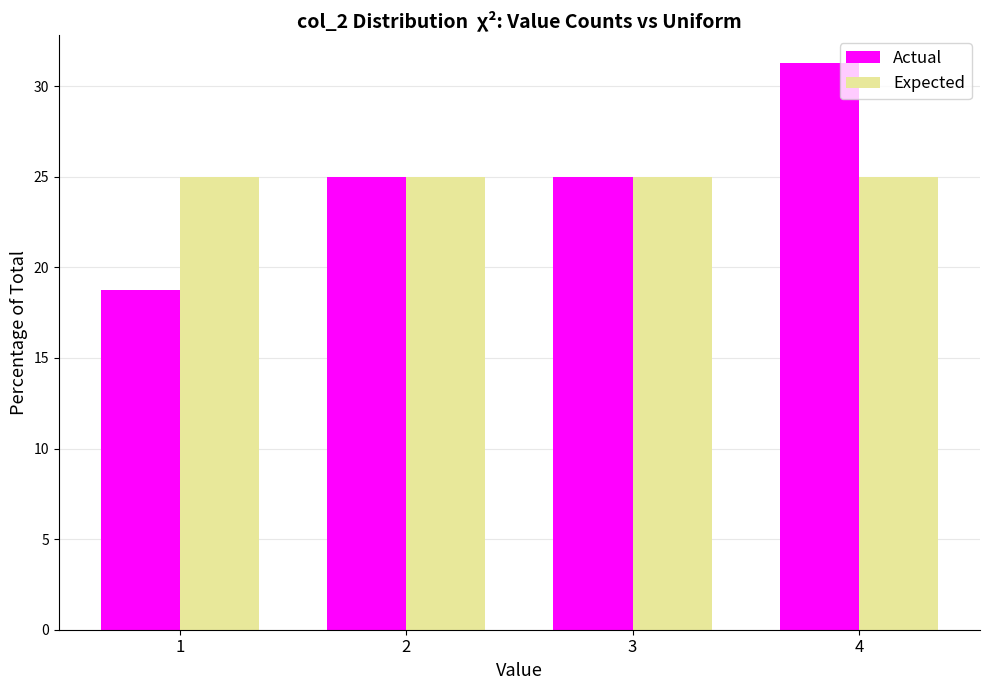

List the series in order of their peak value, lowest first.

Expected, Actual